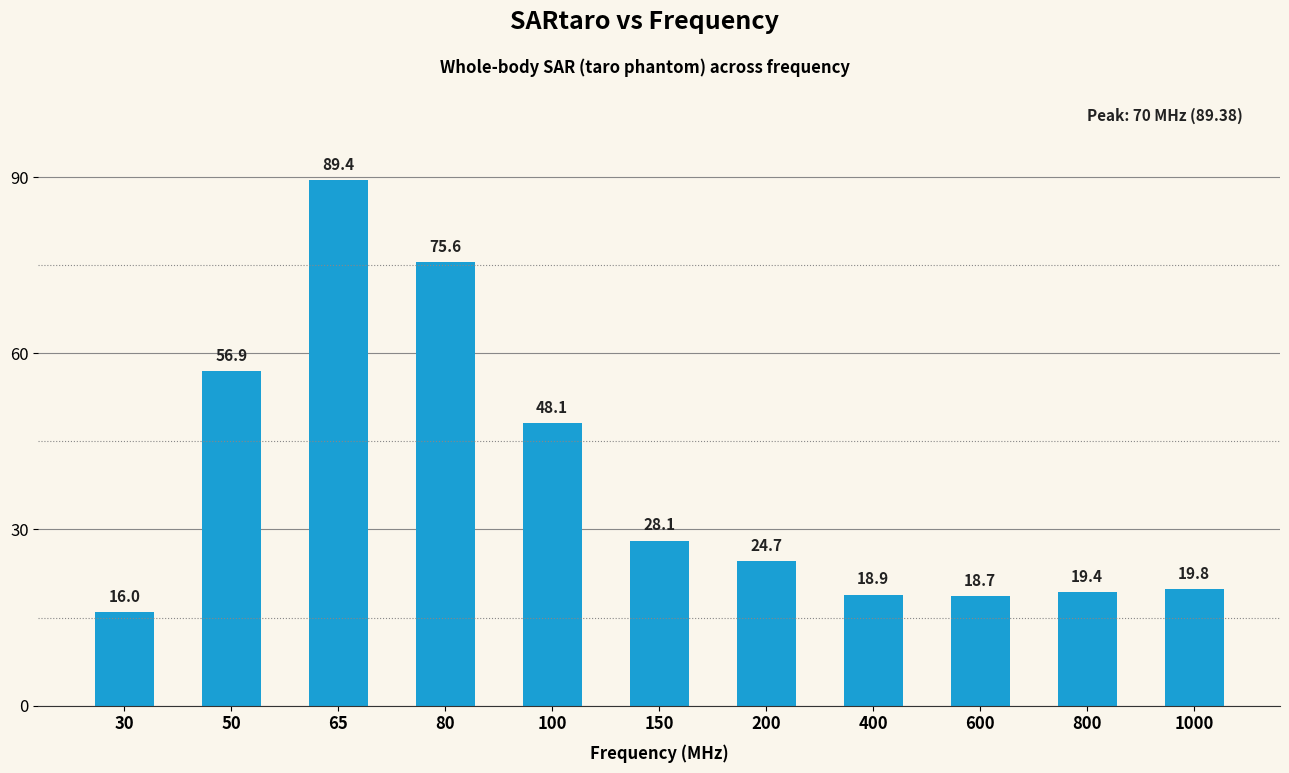

How many categories are shown in the chart?

11